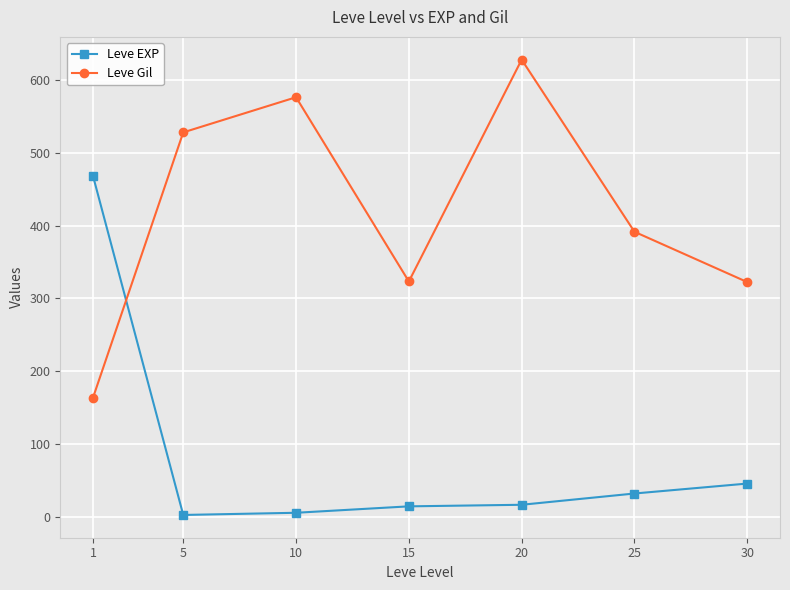

The Leve Gil series shows 870.6 at 10. True or false?

False